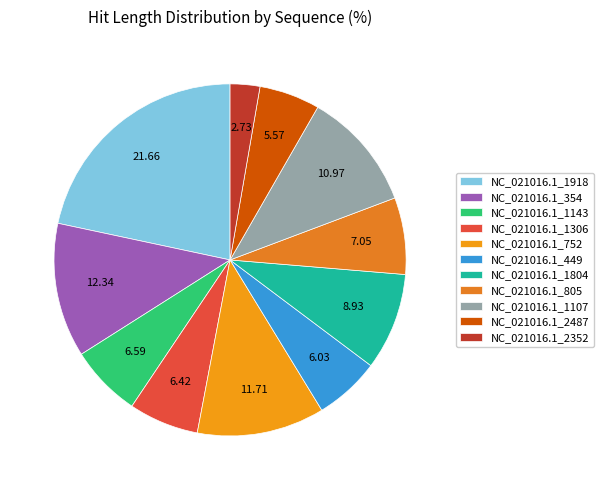

How many segments does this pie chart have?

11